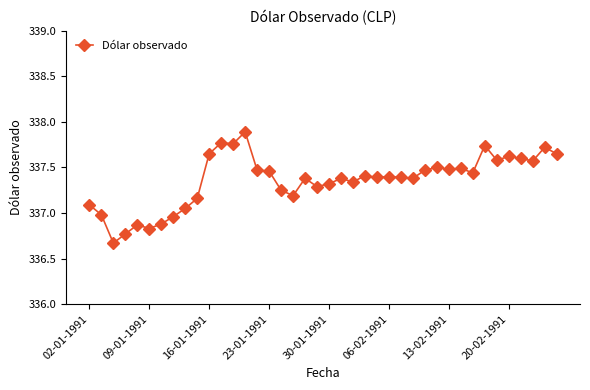

What is the maximum value shown in the chart?

337.9